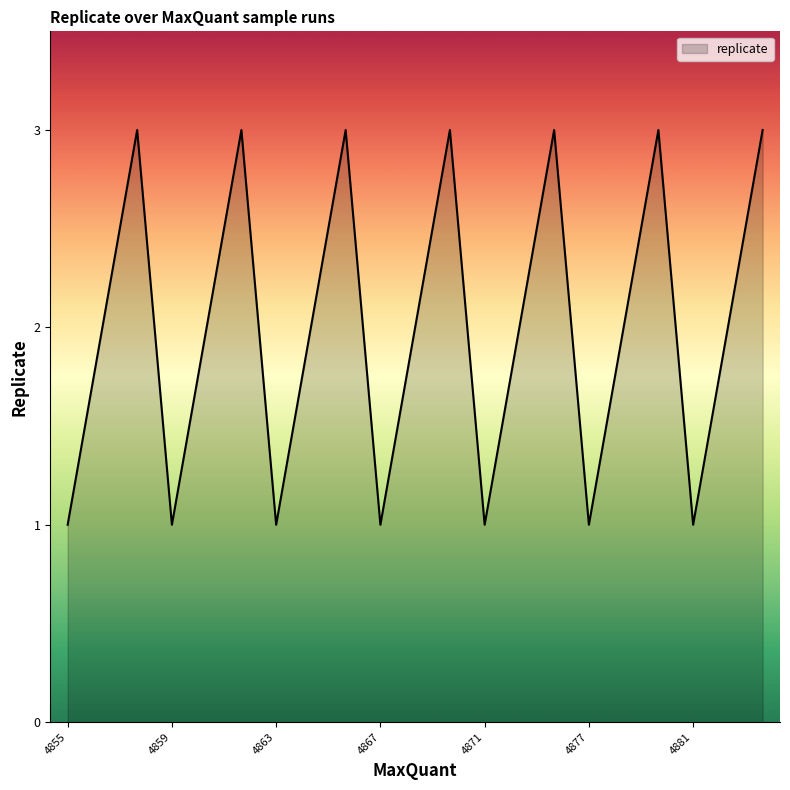

What is the maximum value shown in the chart?

3